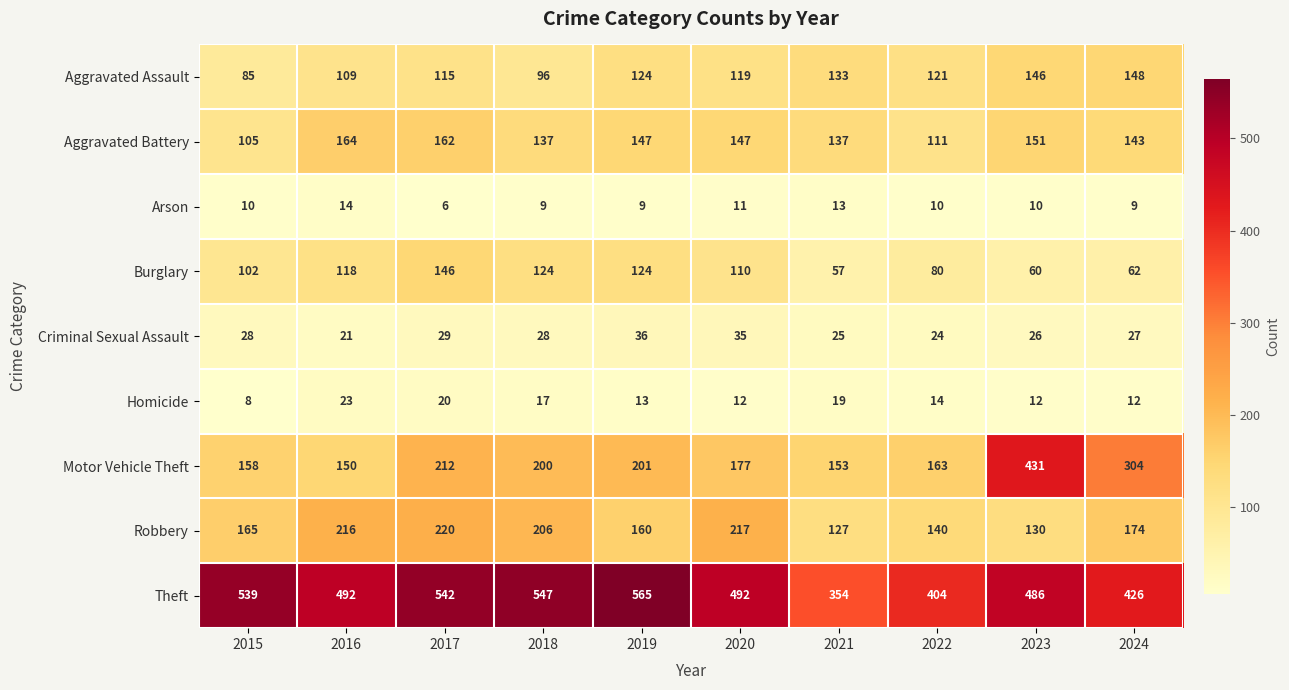

Which series has the largest total across all categories?

Theft